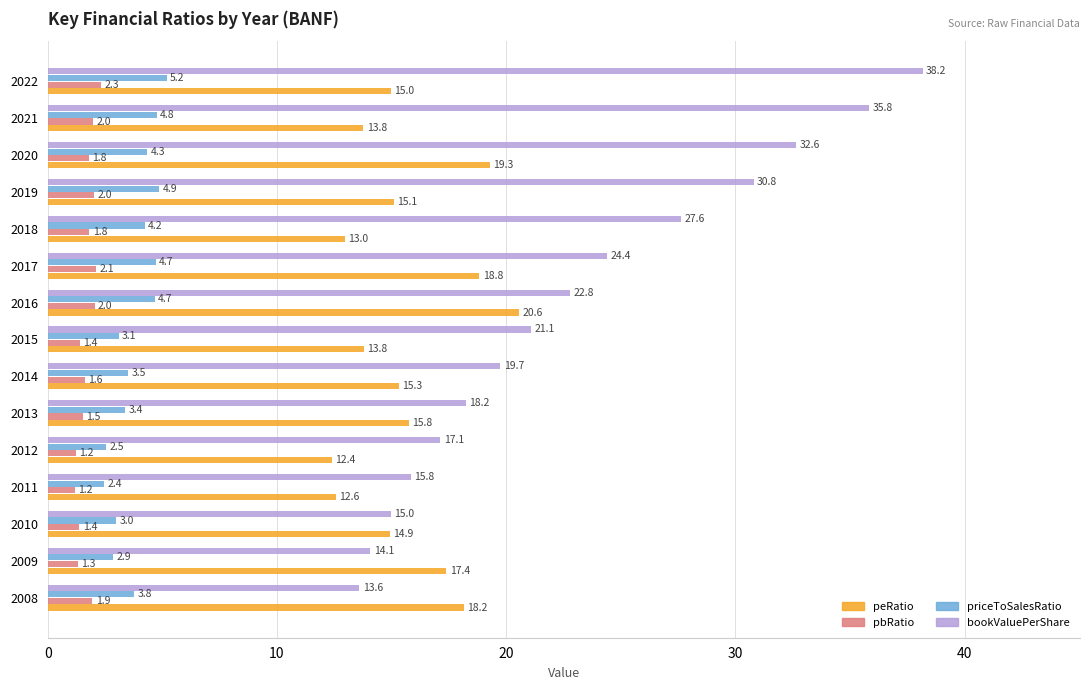

What is the maximum value shown in the chart?

38.2